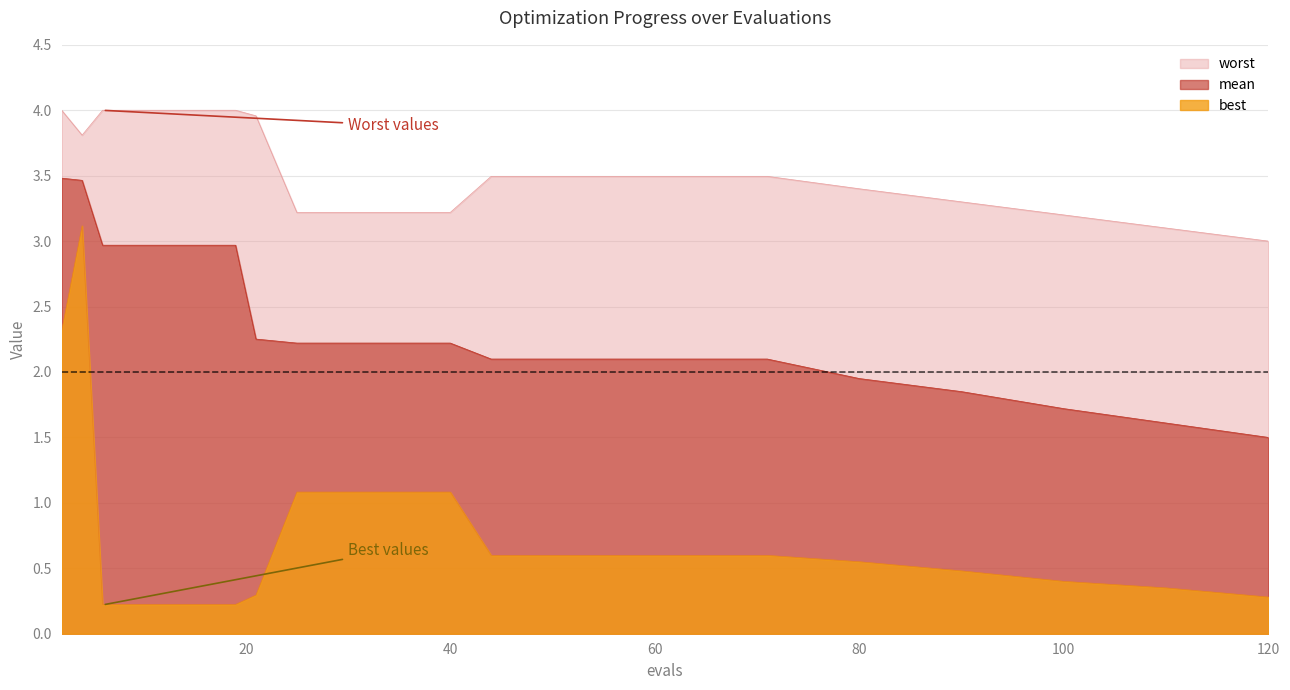

Which series has the largest total across all categories?

worst